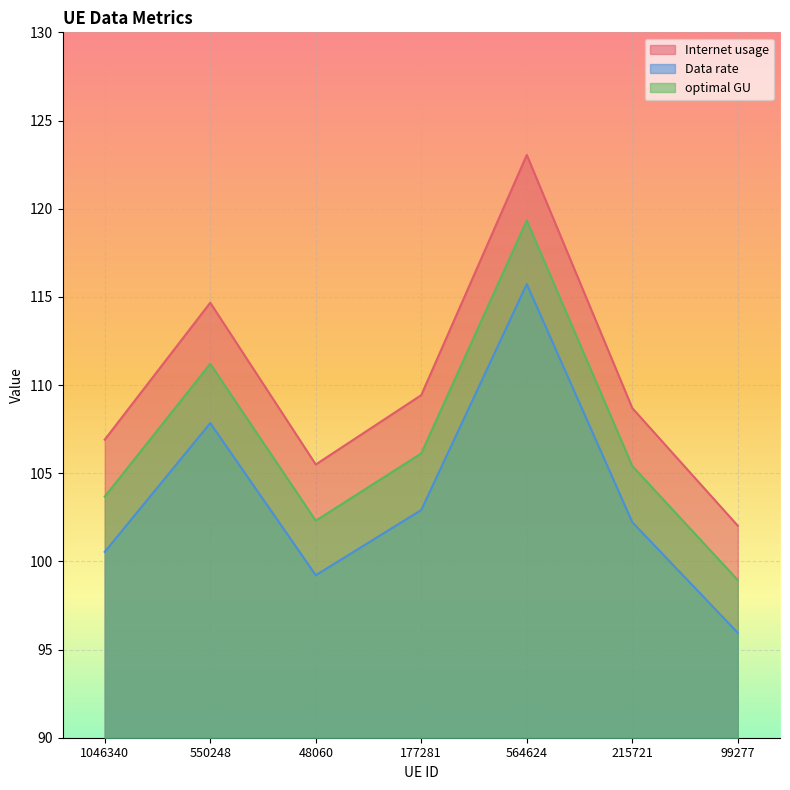

Which category has the lowest value across all series?

99277